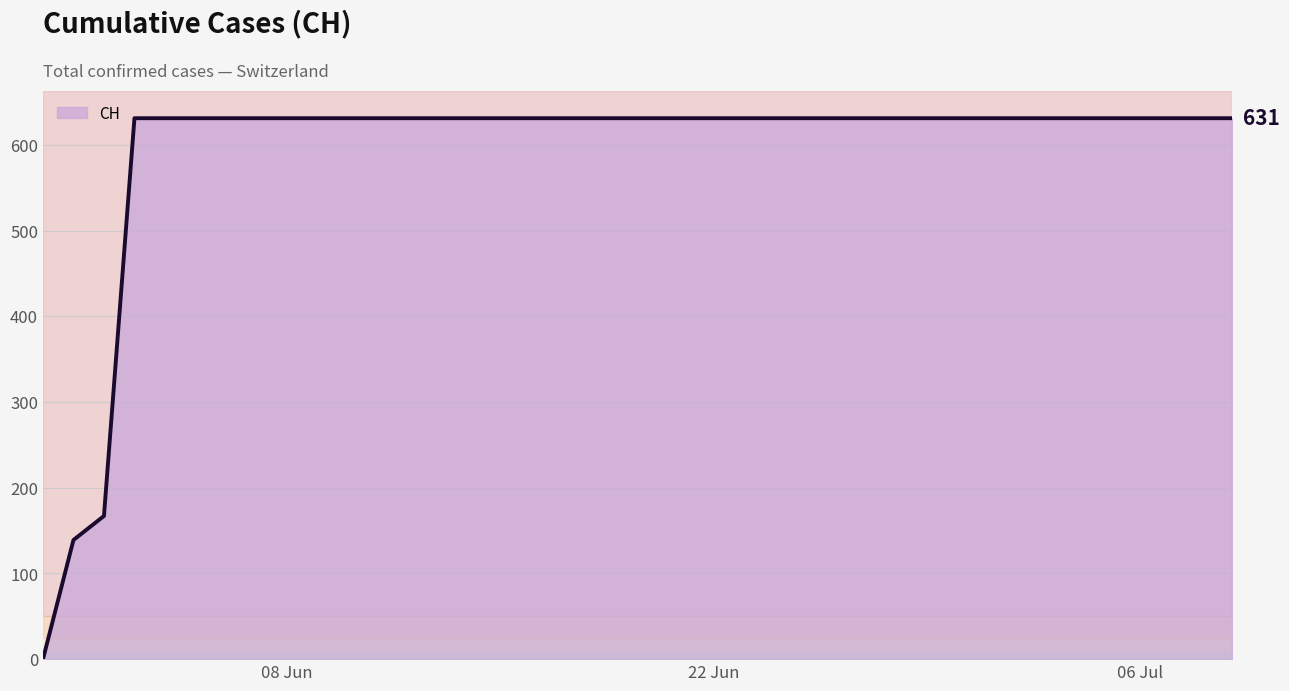

What is the greatest value displayed?

631